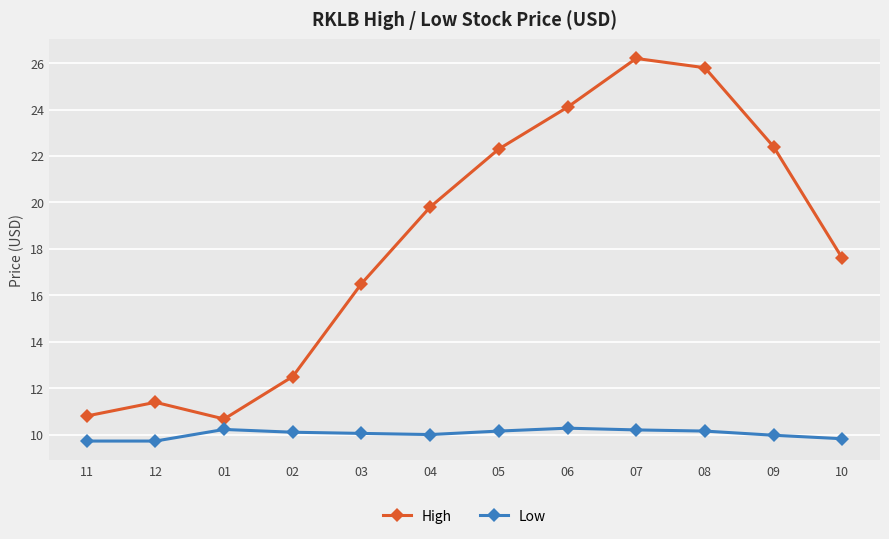

True or false: Low and High intersect in this chart.

False